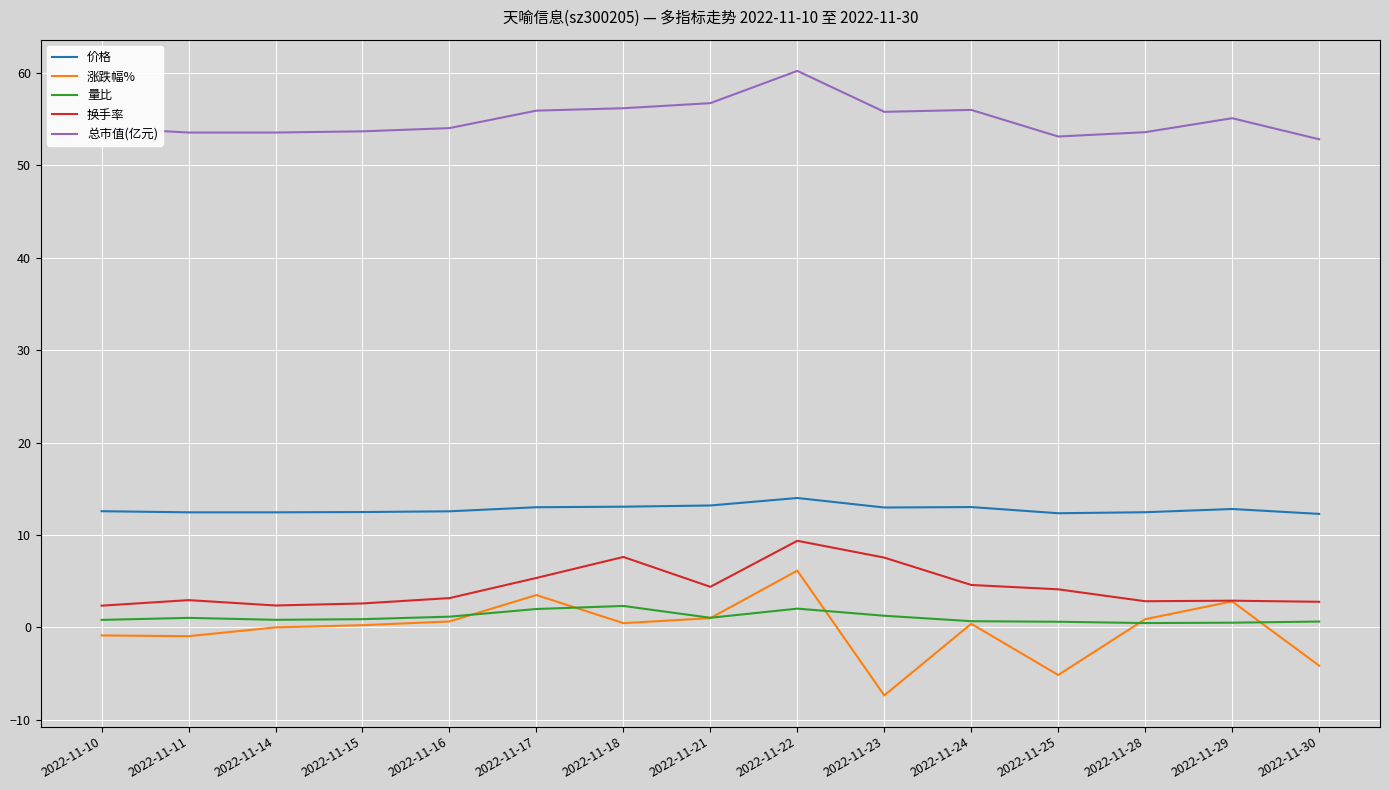

What is the spread (max minus min) of values at 2022-11-18?

55.7